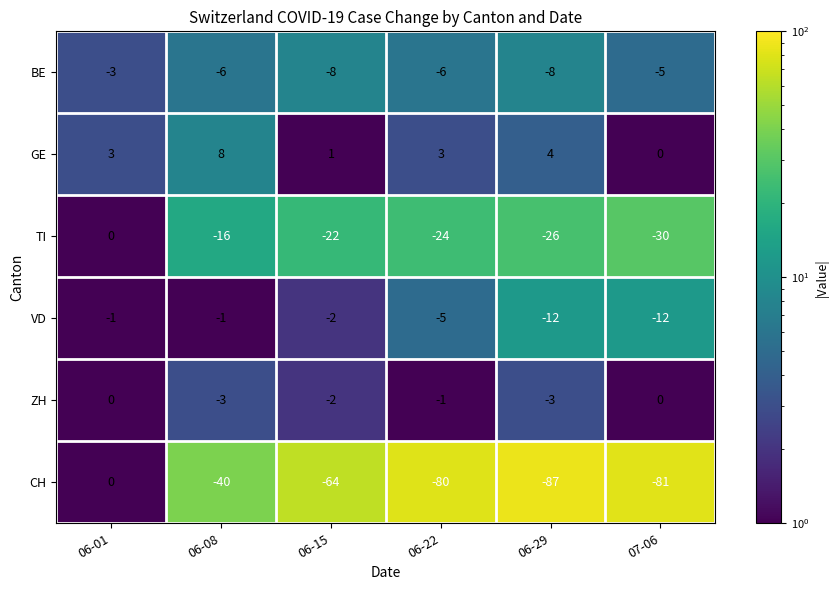

What is the sum of the BE values at 06-01 and 06-22?

-9